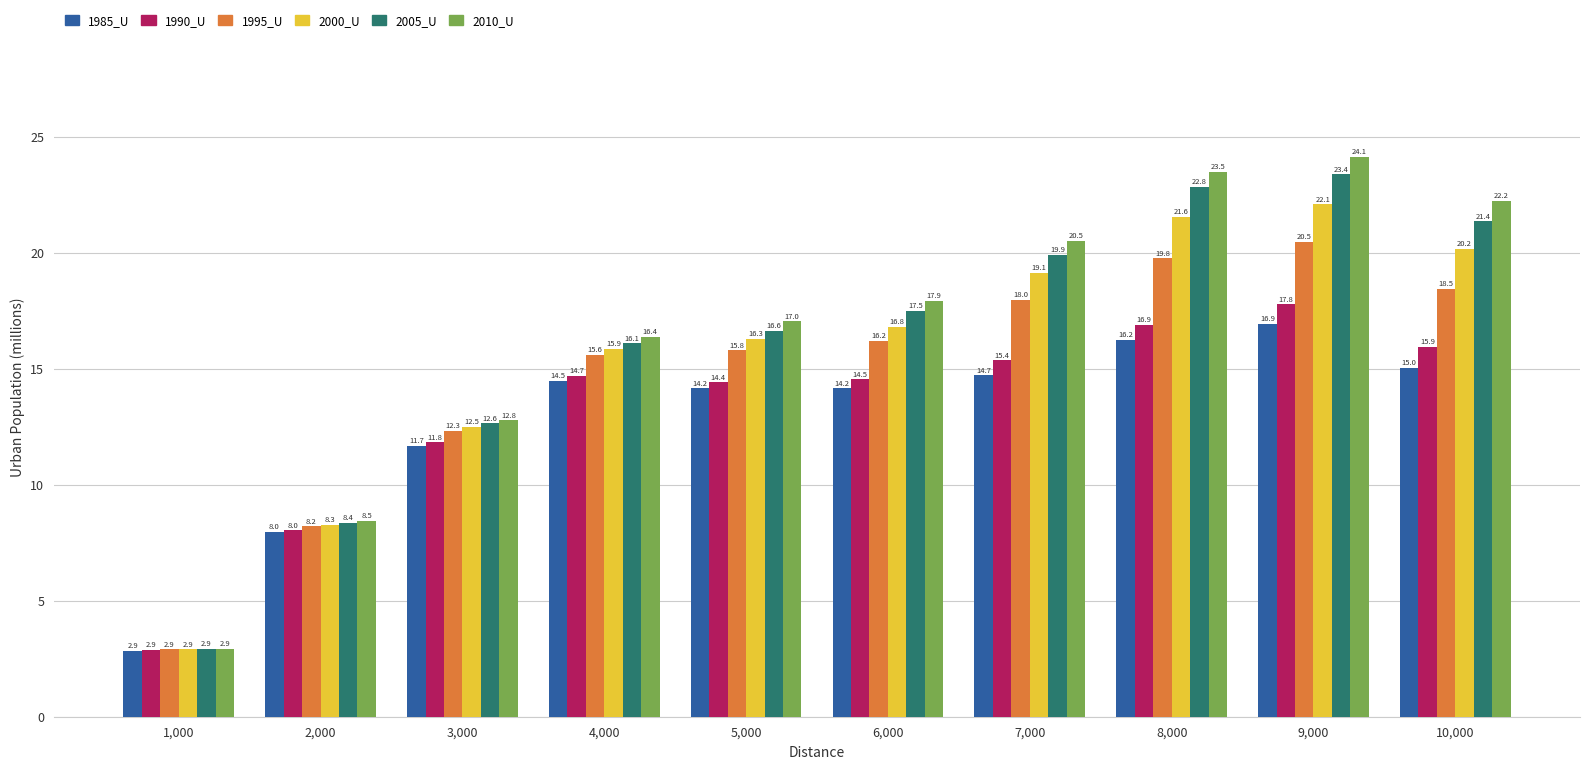

Where is 1985_U nearest to the value 9?

2,000